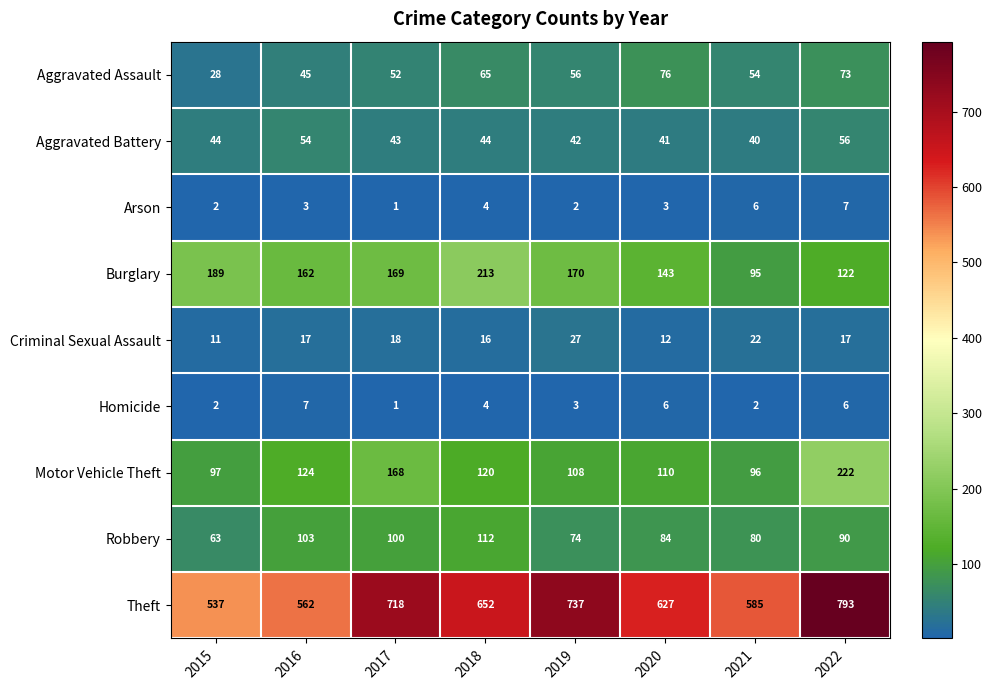

What is the sum of the Theft values at 2016 and 2017?

1280